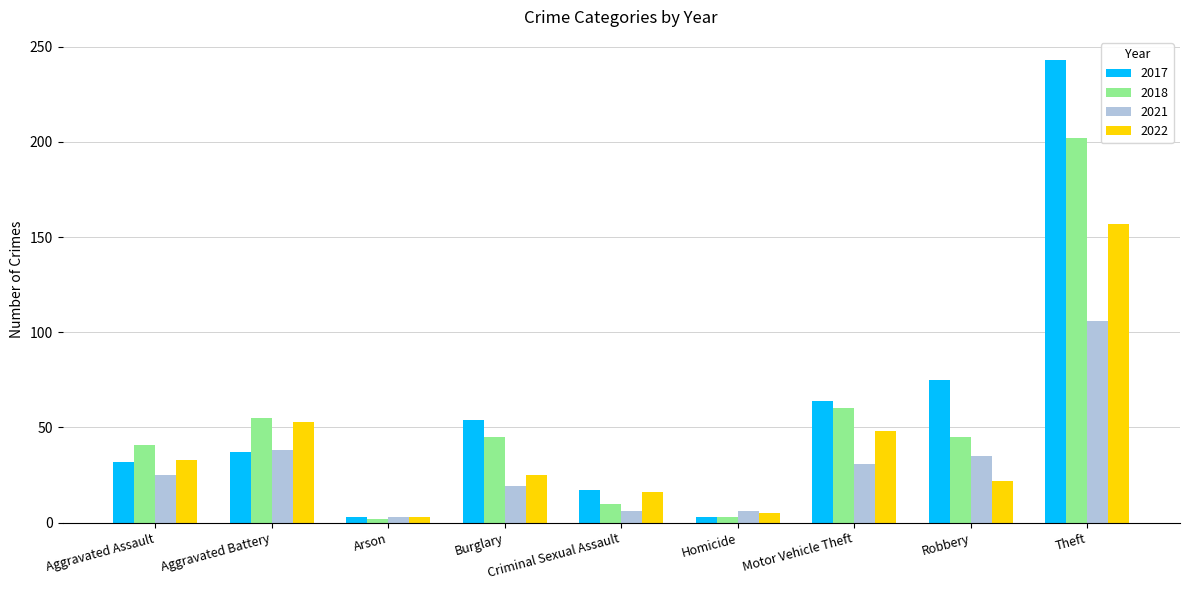

Are the bars grouped side by side (vs. stacked)?

Yes